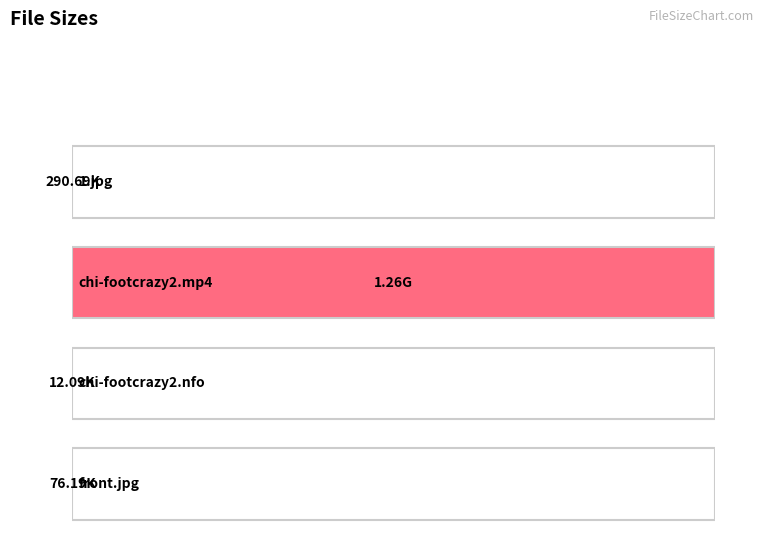

How many values exceed 76?

2